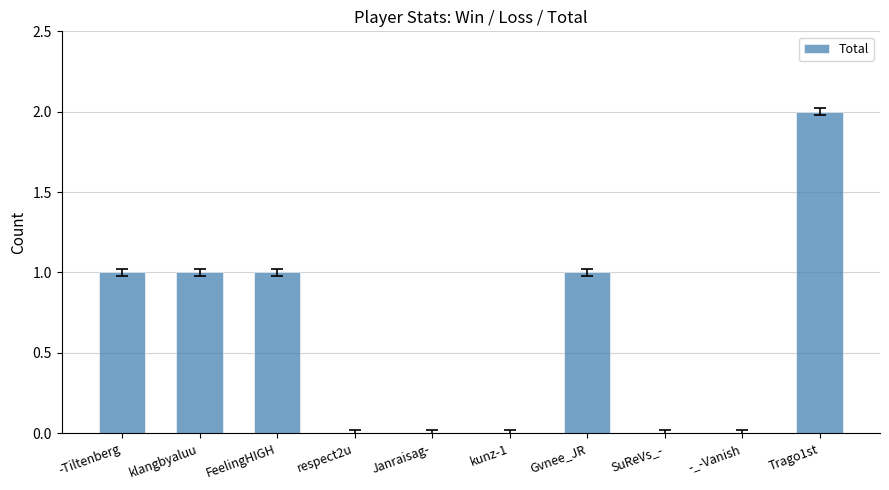

Are the bars grouped side by side (vs. stacked)?

No